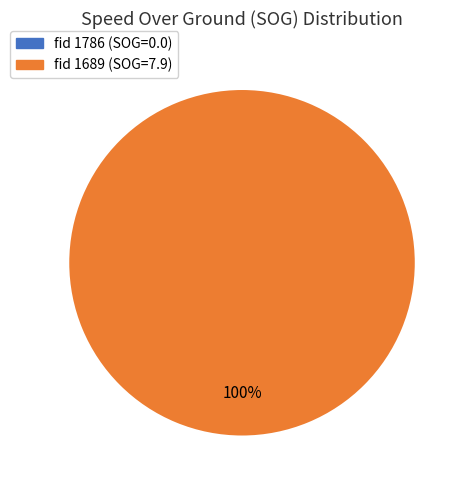

Which slice is the smallest?

1786